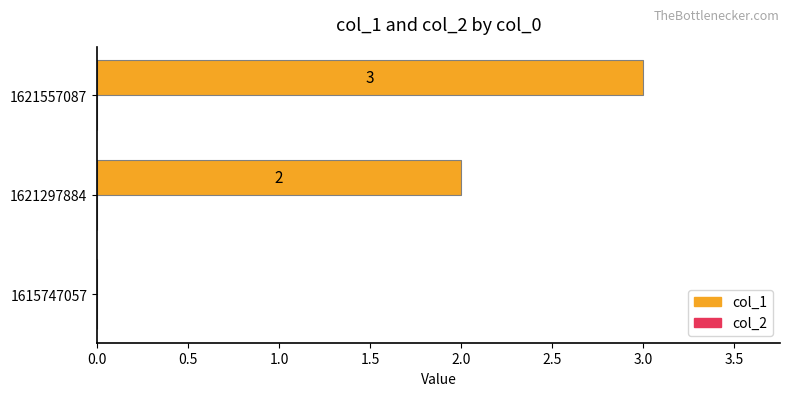

What is the sum of the values at 1621557087 and 1615747057?

3